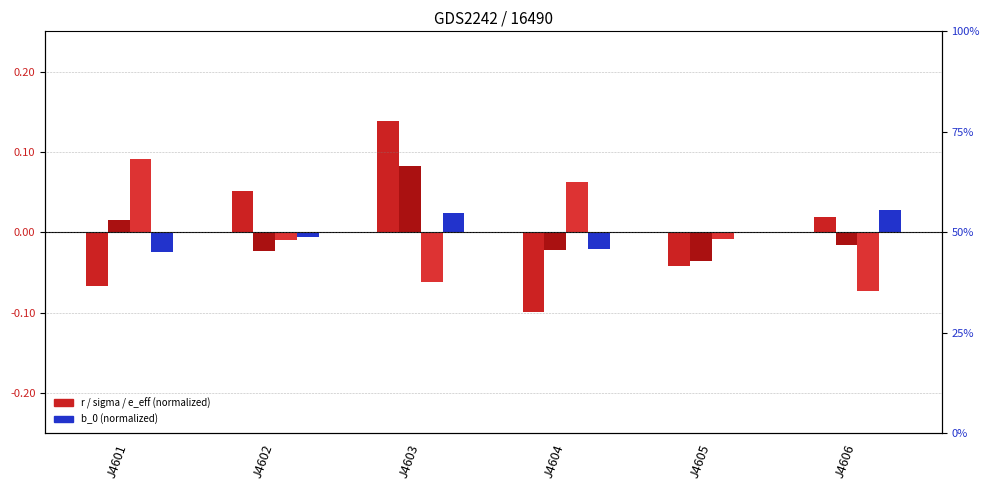

Which series has the widest spread of values?

r (normalized)